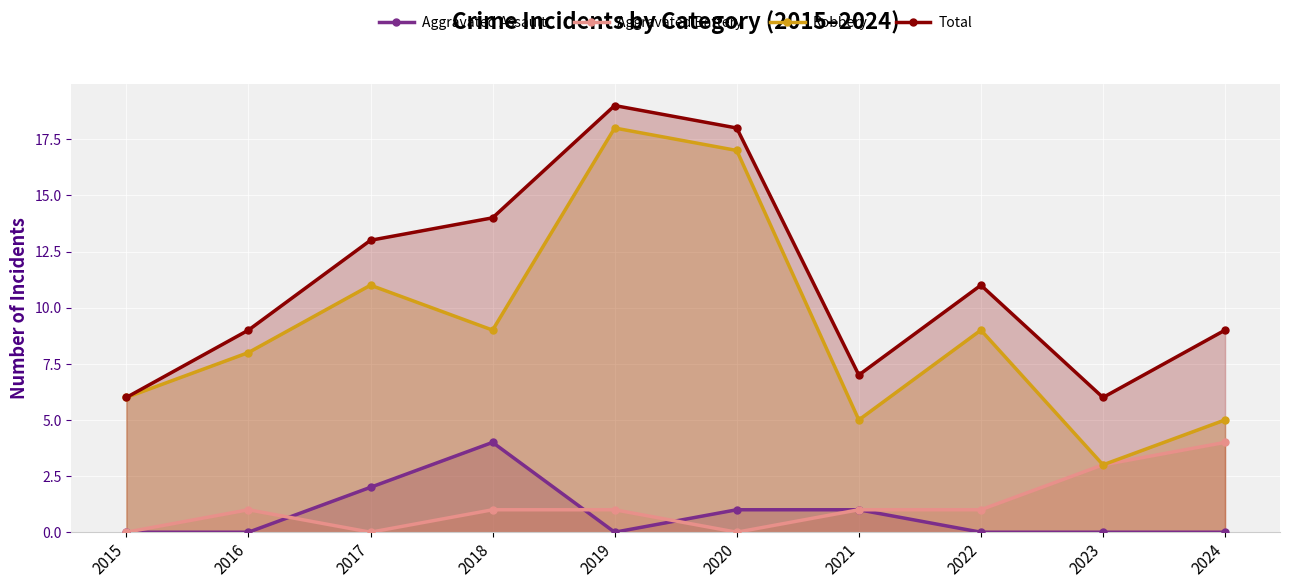

How many distinct data groups are displayed?

4